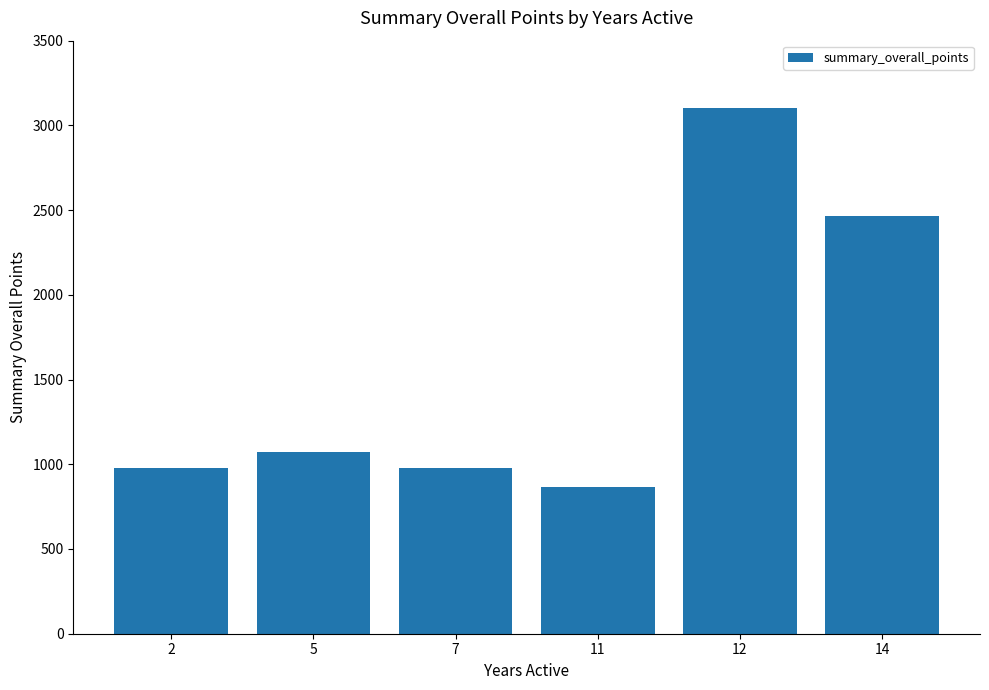

What is the change in value from 5 to 14?

+1393